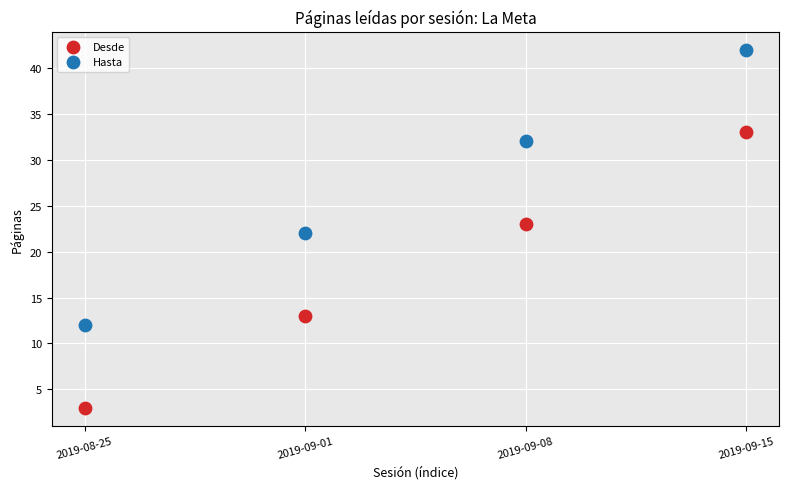

Which series contains the highest Y value?

Hasta